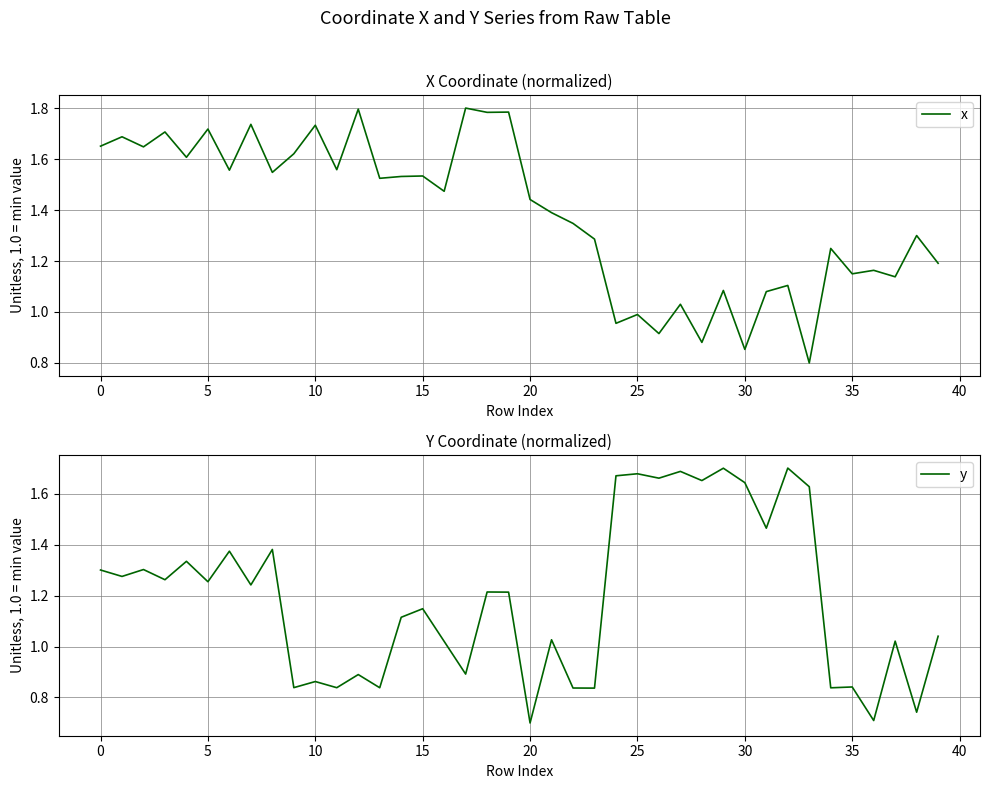

What is the greatest value displayed?

1.8